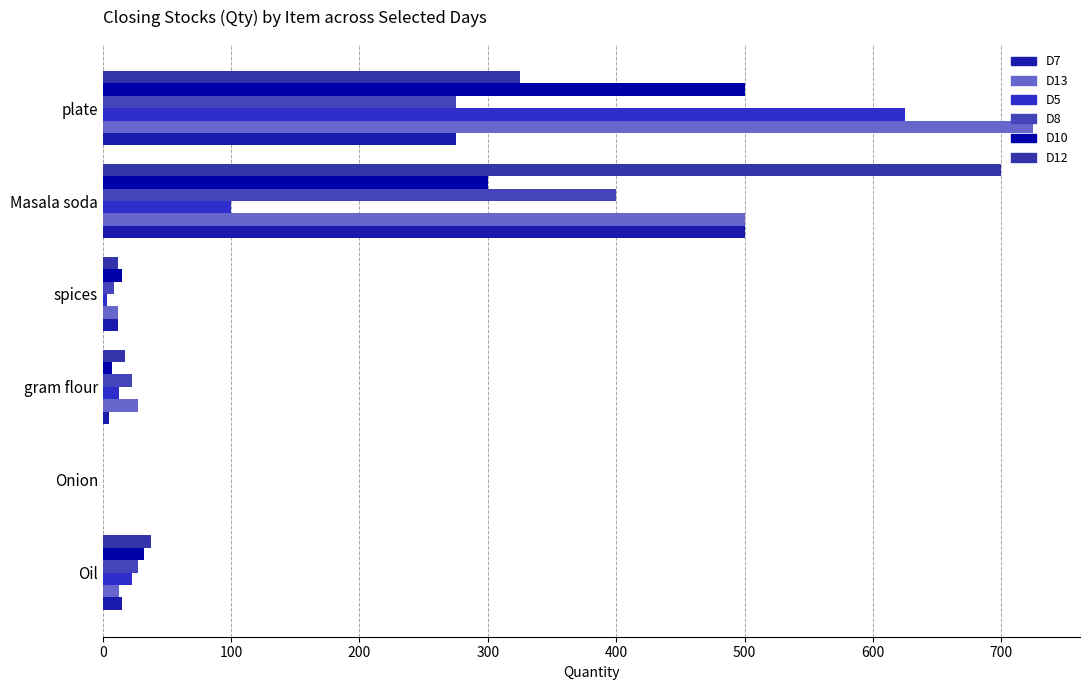

How many series are shown in this chart?

6